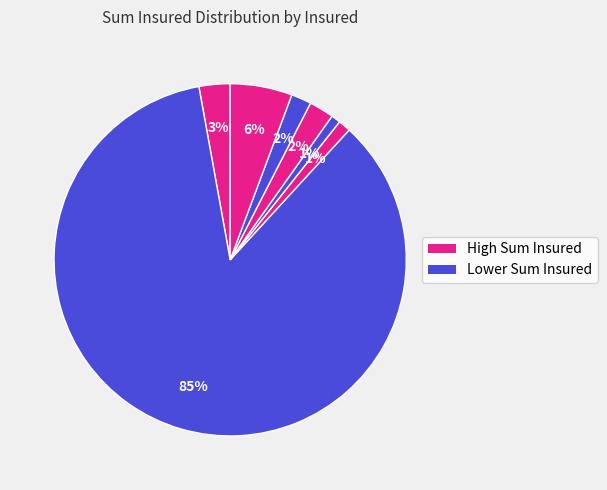

To the nearest percent, what is the average slice percentage?

14%